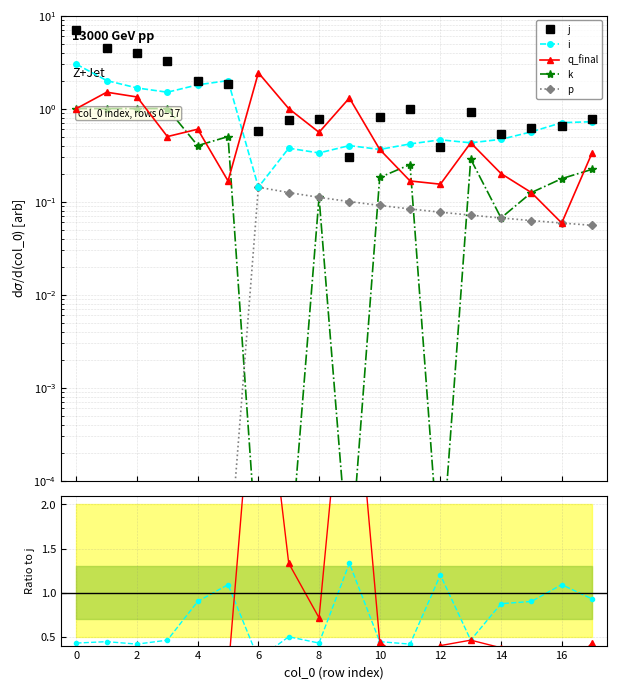

Which series has the largest range (max minus min)?

j